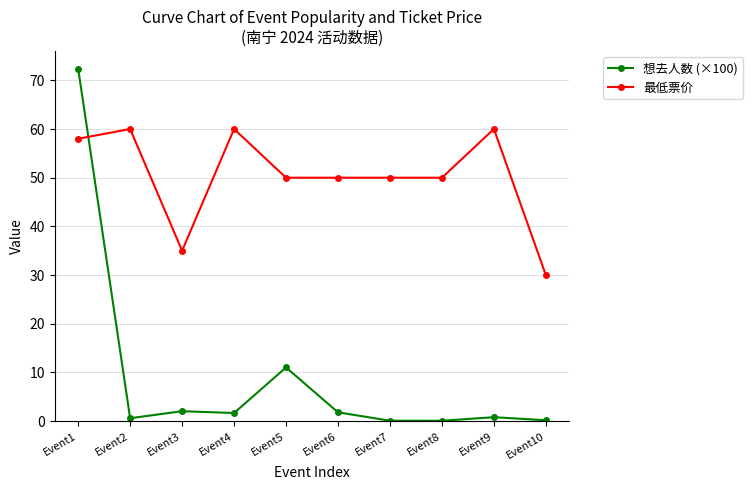

The 想去人数 (×100) series shows 0.2 at Event10. True or false?

True